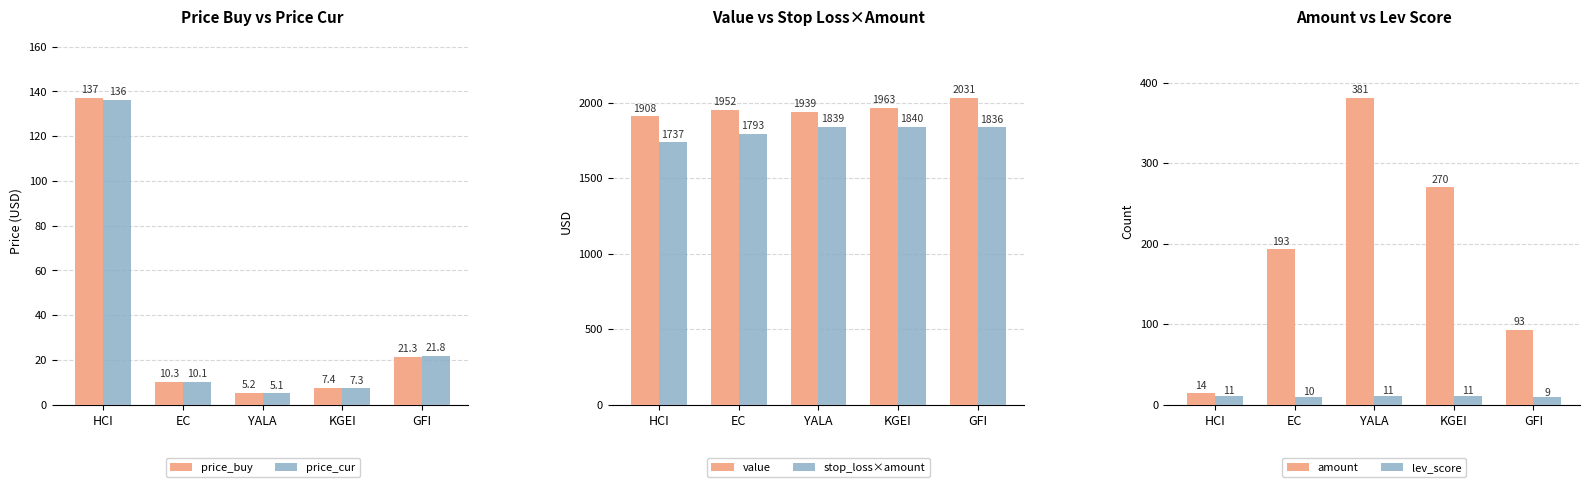

Does the chart contain stacked bars?

No